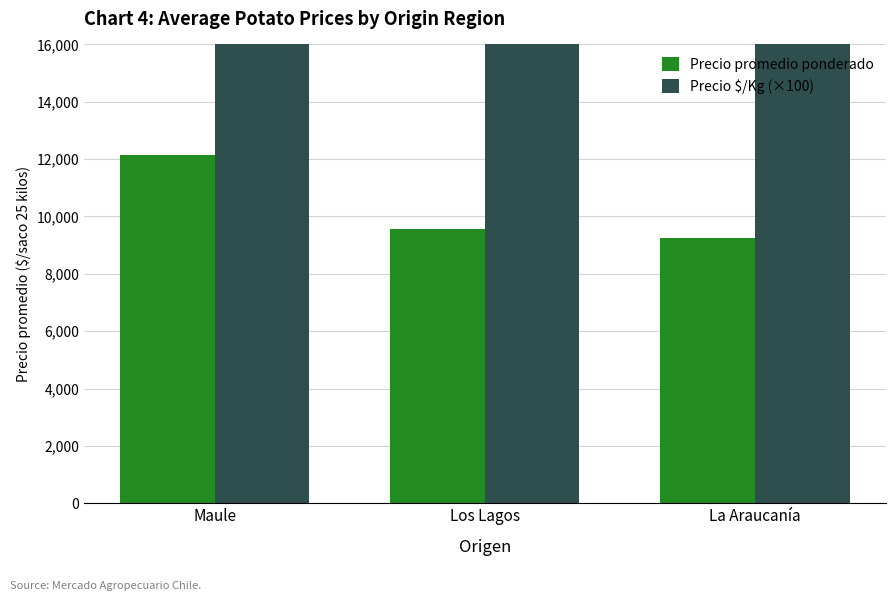

Are the bars horizontal?

No